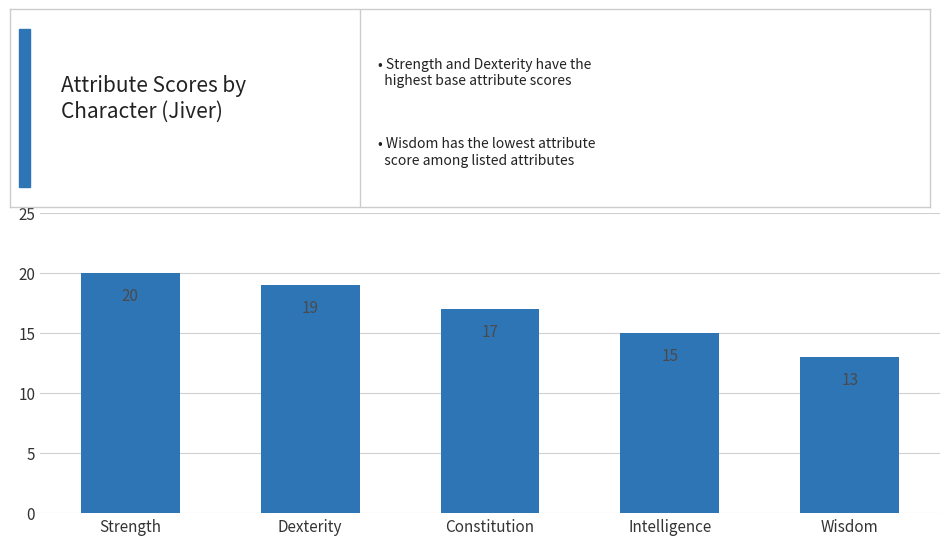

Is it true that the value at Constitution is 8?

False